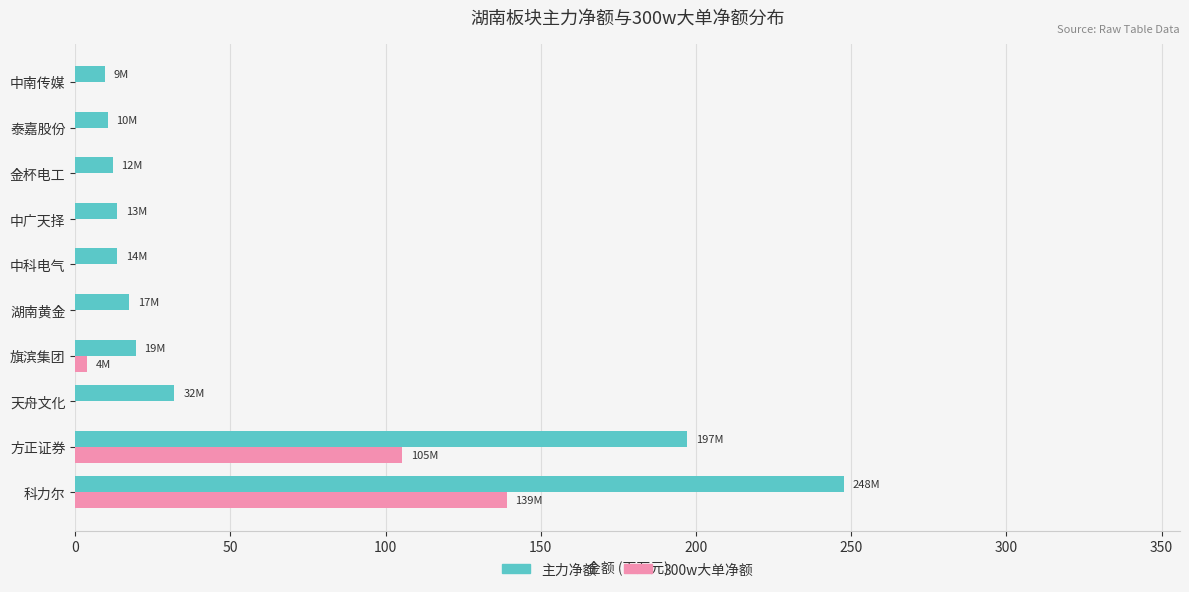

What is the greatest value displayed?

247.6